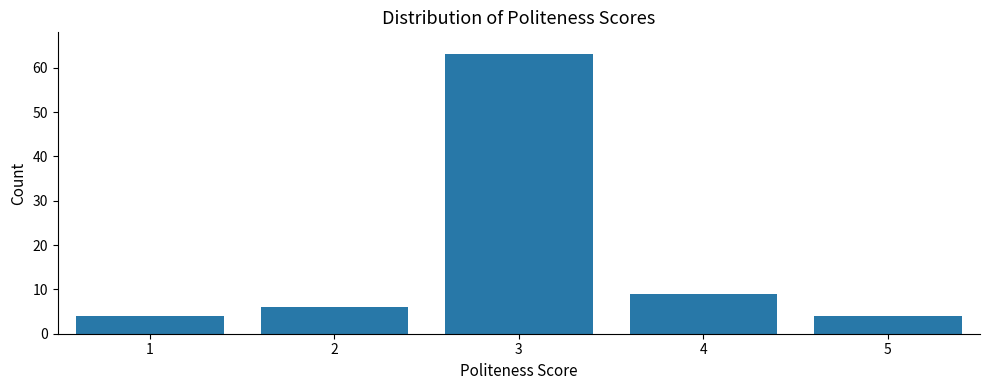

Reading left to right, transcribe all the data shown in this chart.

4	6	63	9	4